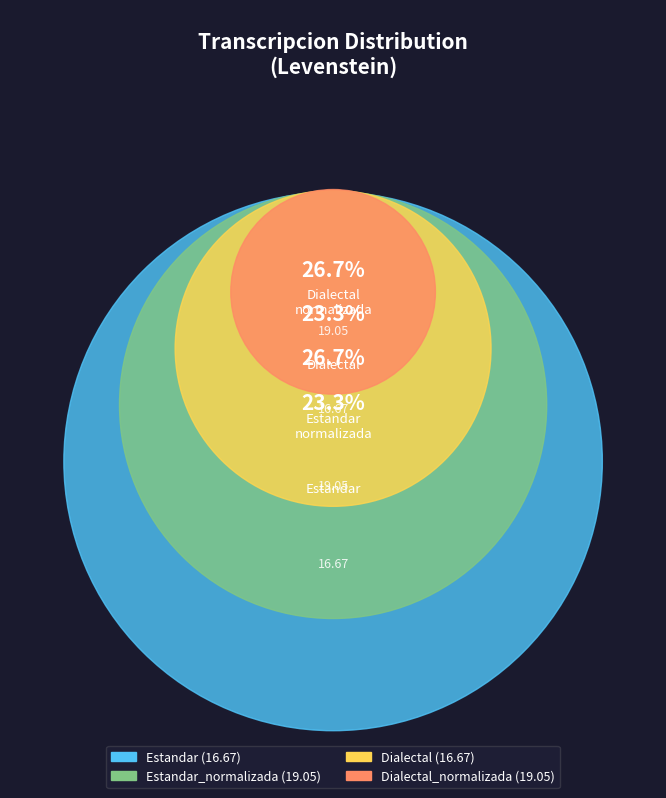

Is it true that Estandar is 11% of the pie?

False